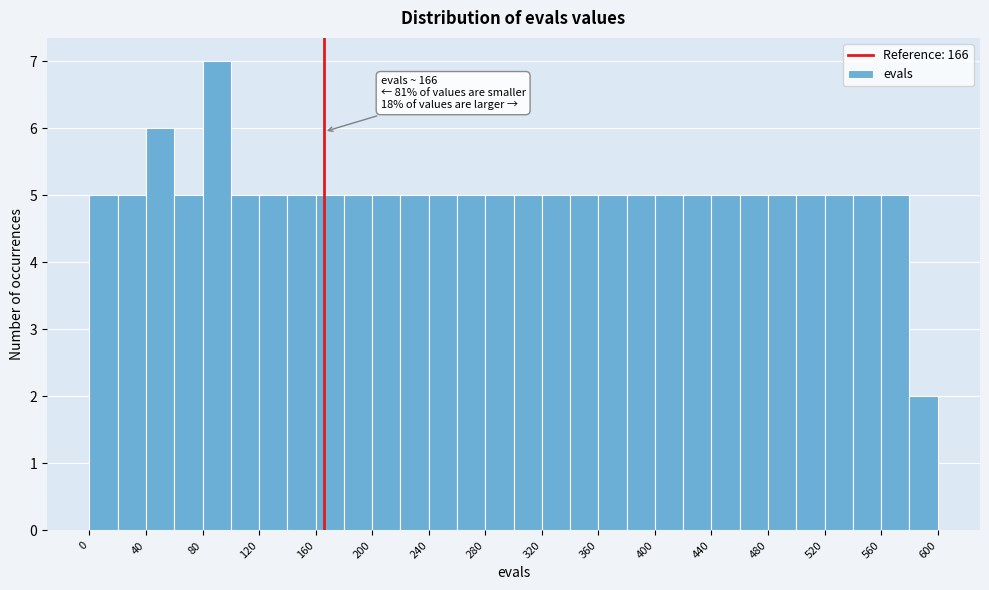

Over which range of the x-axis is the bar tallest?

80 to 100